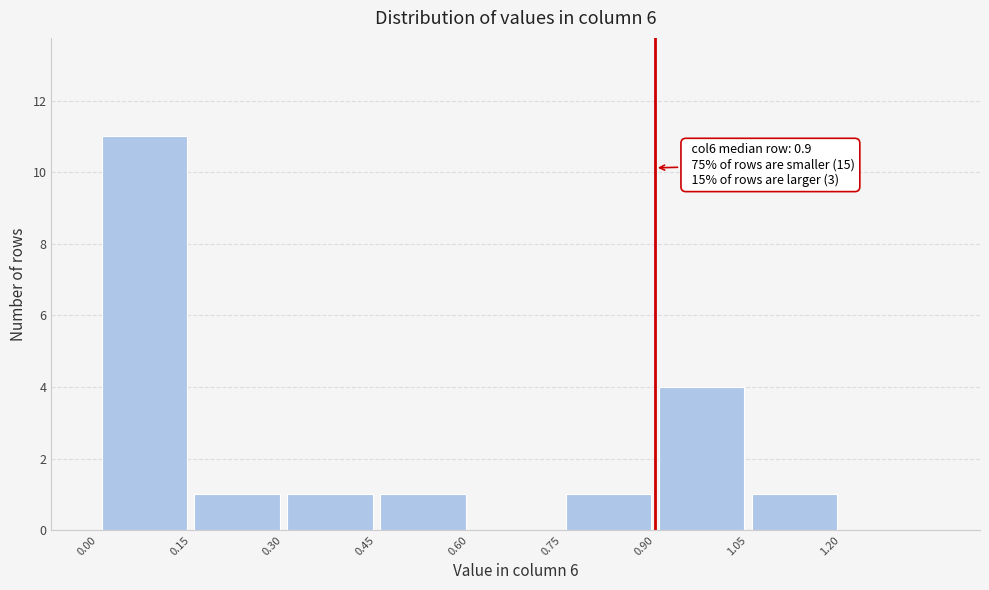

Which range on the x-axis has the tallest bar?

0.00 to 0.15